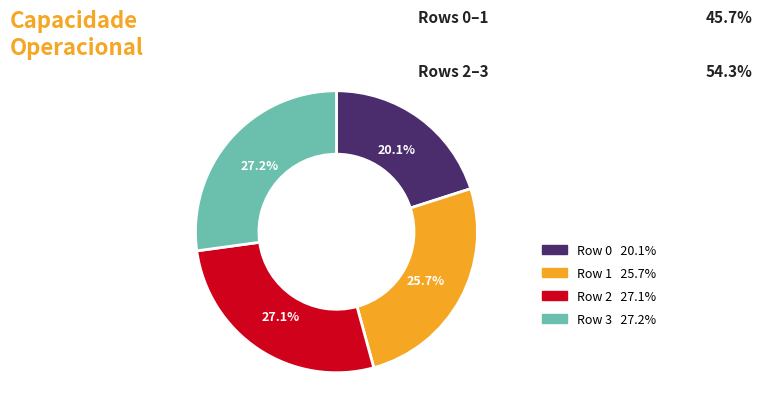

What is the smallest slice in the pie chart?

Row 0